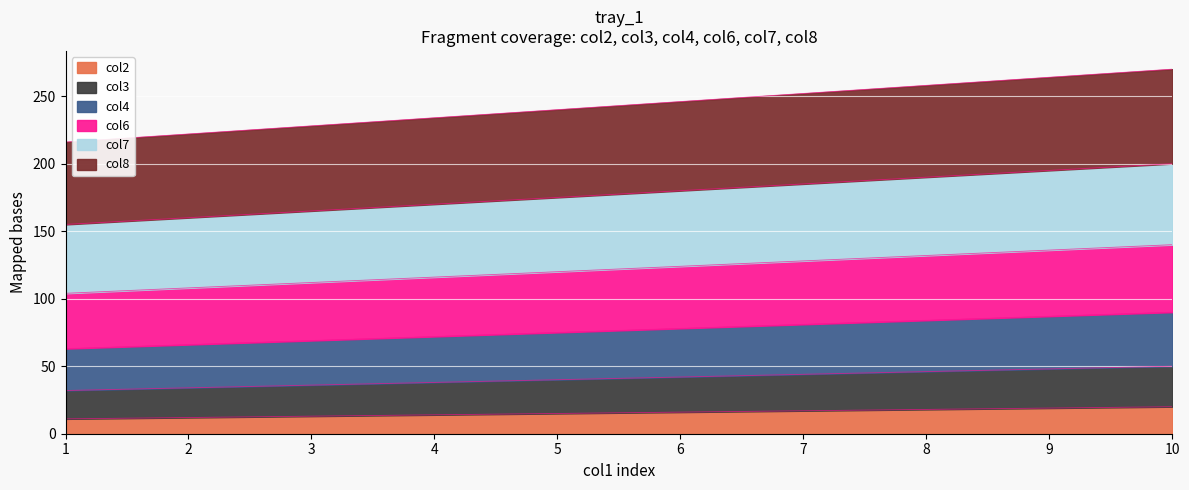

Does the chart display data point markers on the line(s)?

No